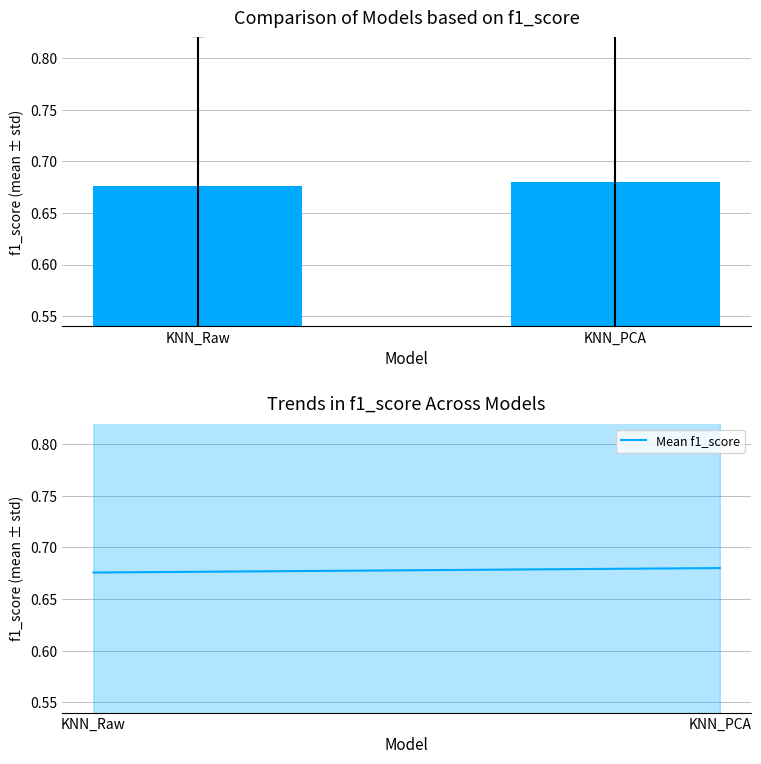

What is the approximate value at KNN_PCA?

0.7